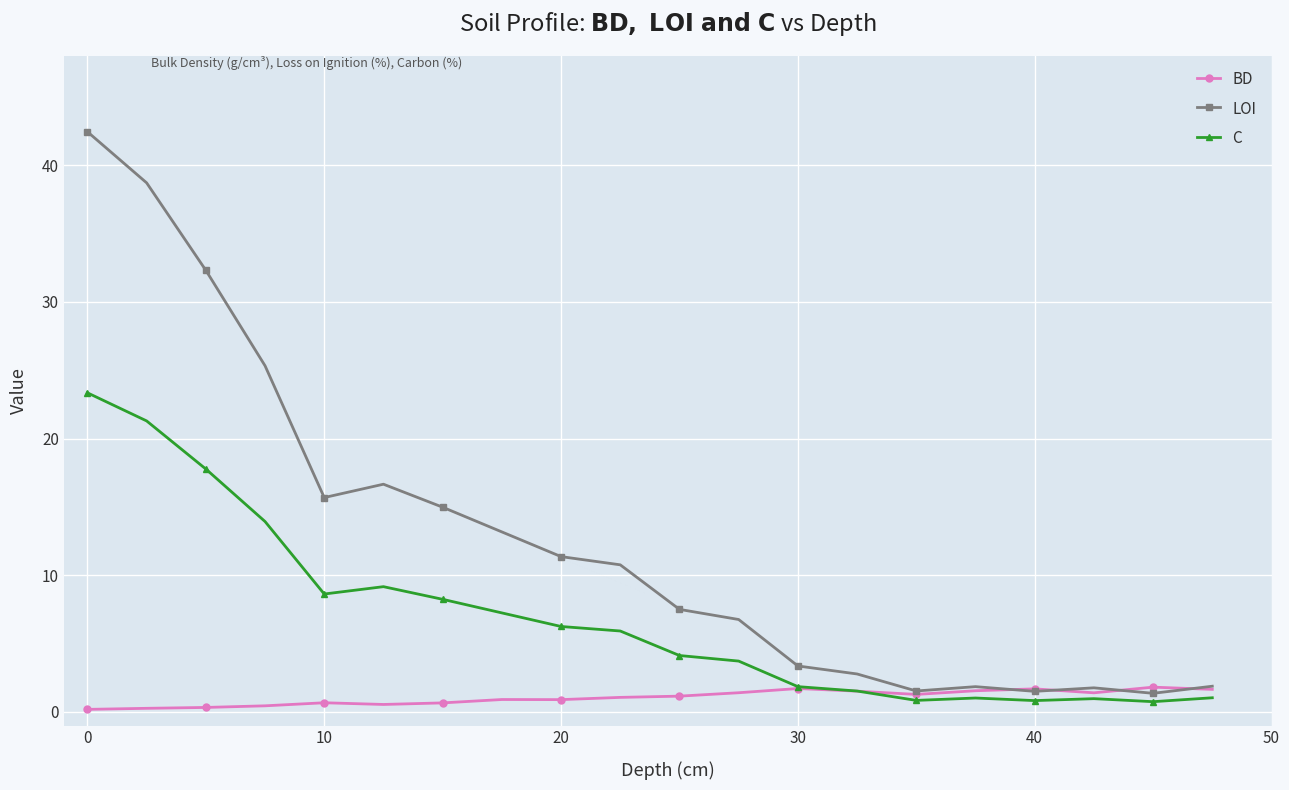

At how many categories does at least one series exceed 6?

12